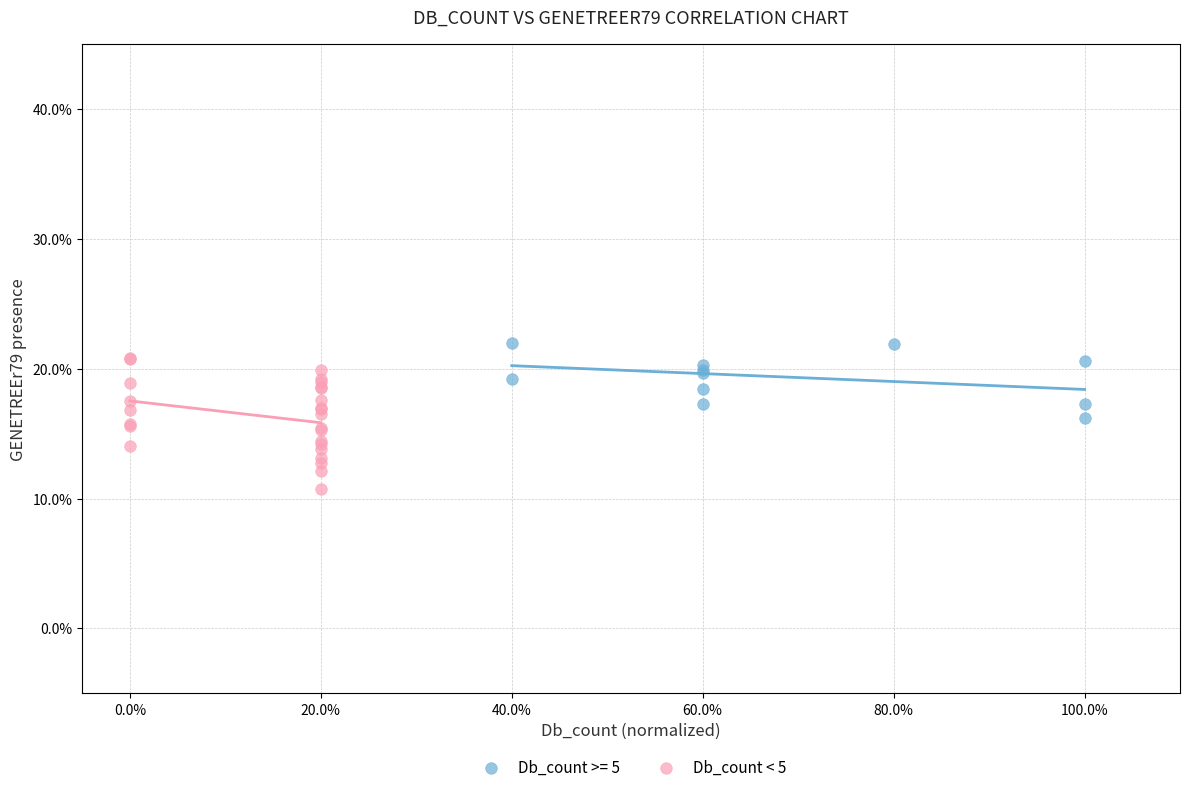

Which series has the largest Y range (max minus min)?

Db_count < 5